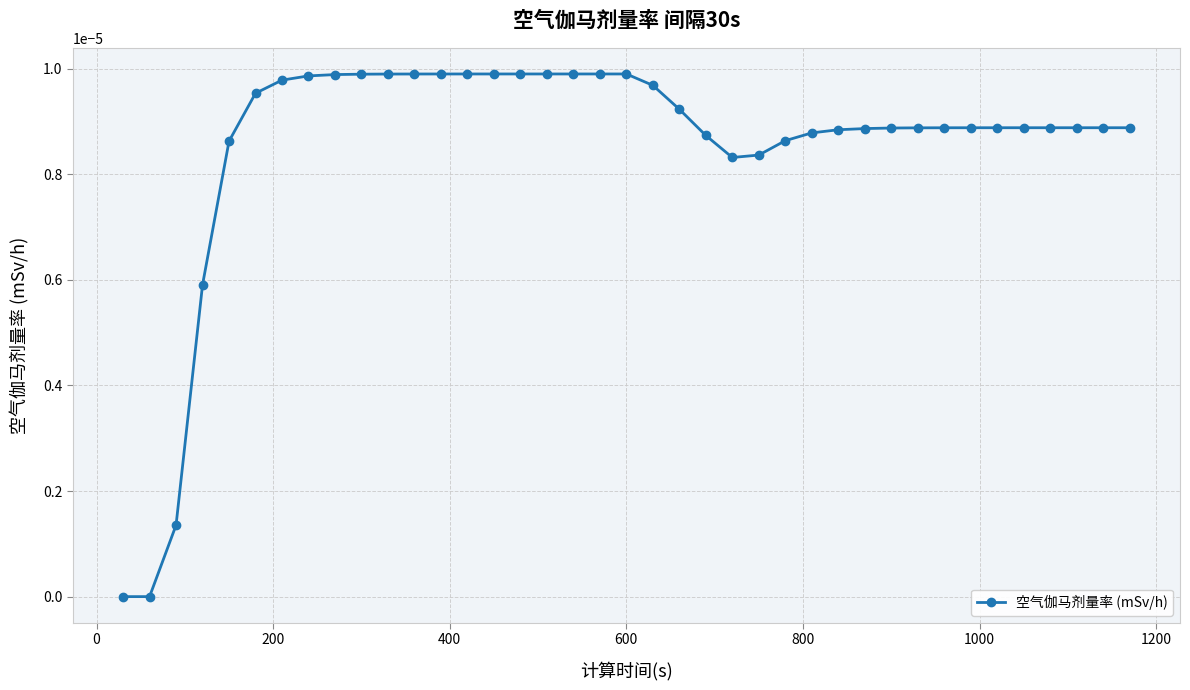

Does the chart have visible grid lines?

Yes